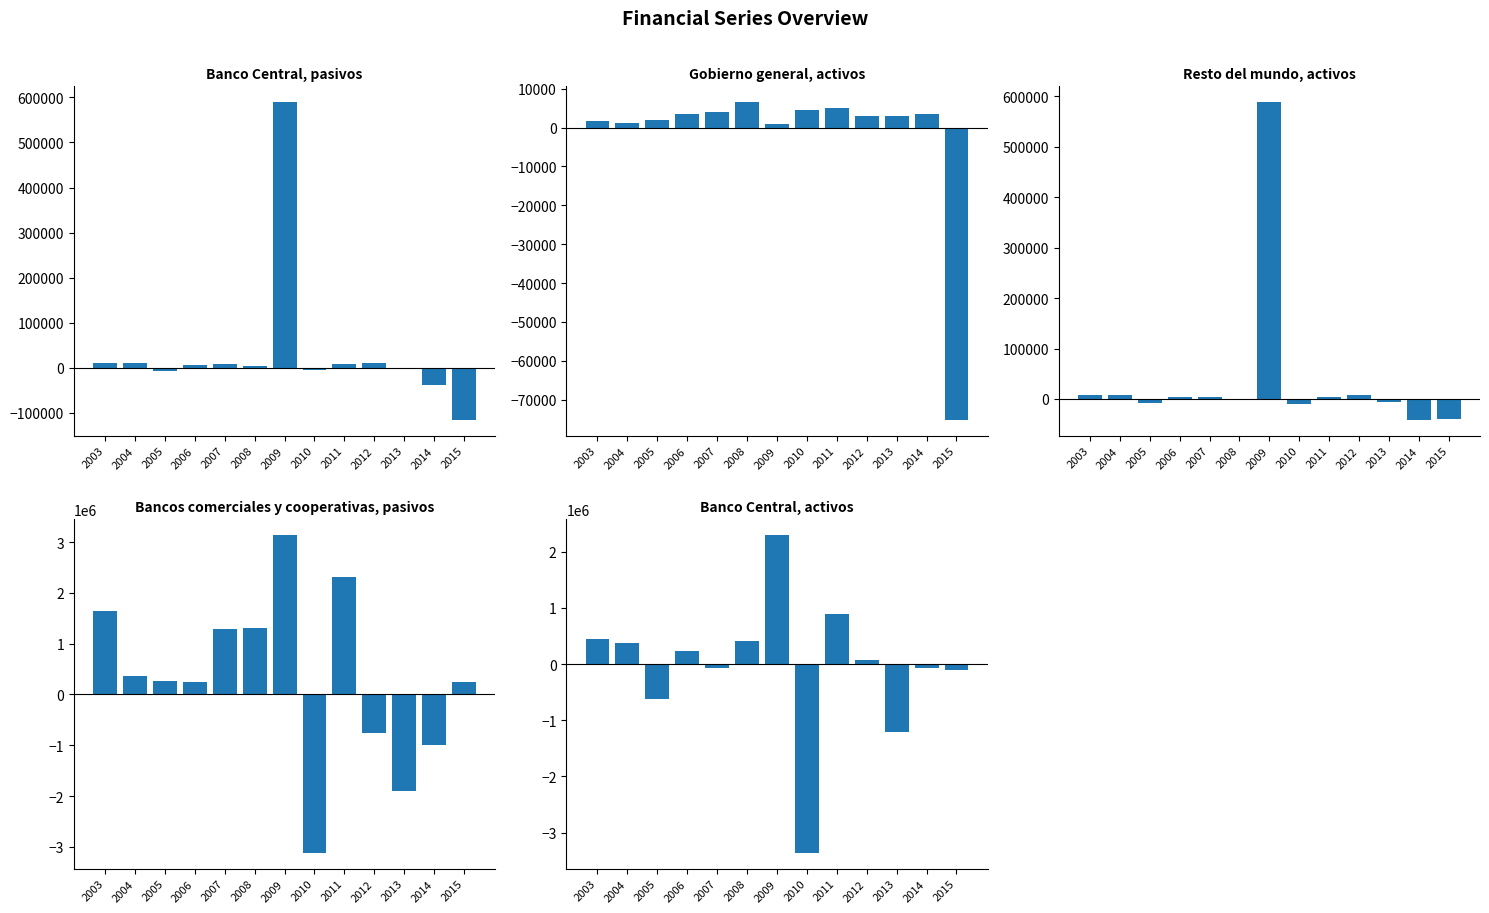

True or false: Banco Central, pasivos has a value of 9990 at 2012.

True